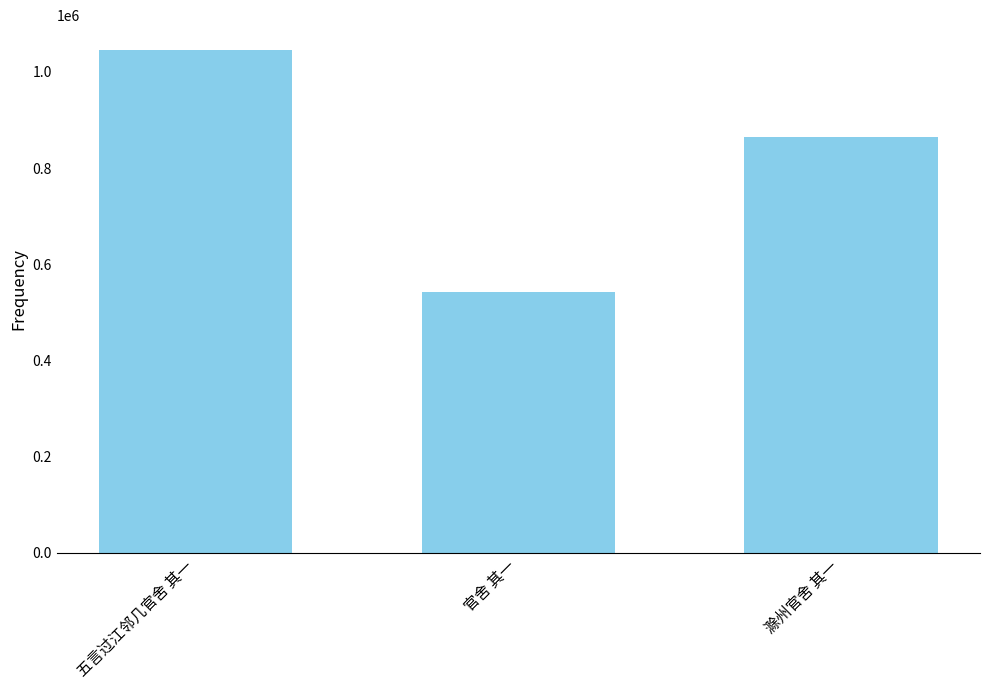

What is the change in value from 官舍 其一 to 滁州官舍 其一?

+322377